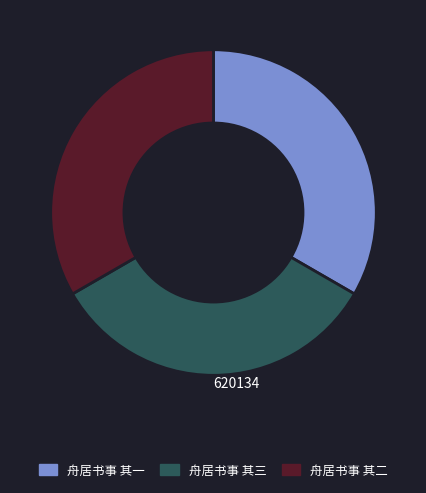

Is 舟居书事 其三 the majority of the pie?

No